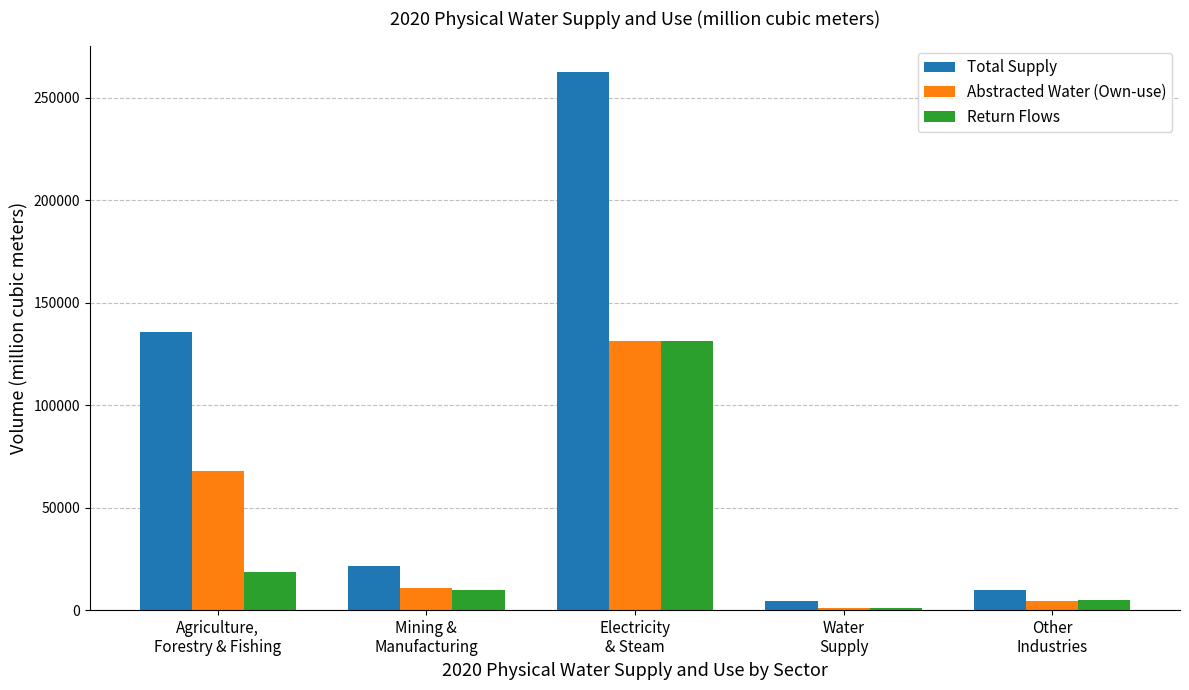

Which series has the widest spread of values?

Total Supply